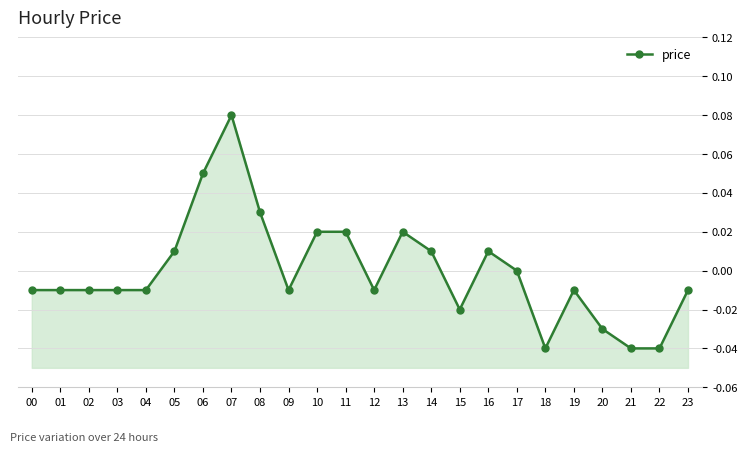

Is it true that the value at 04 is -0.0?

False